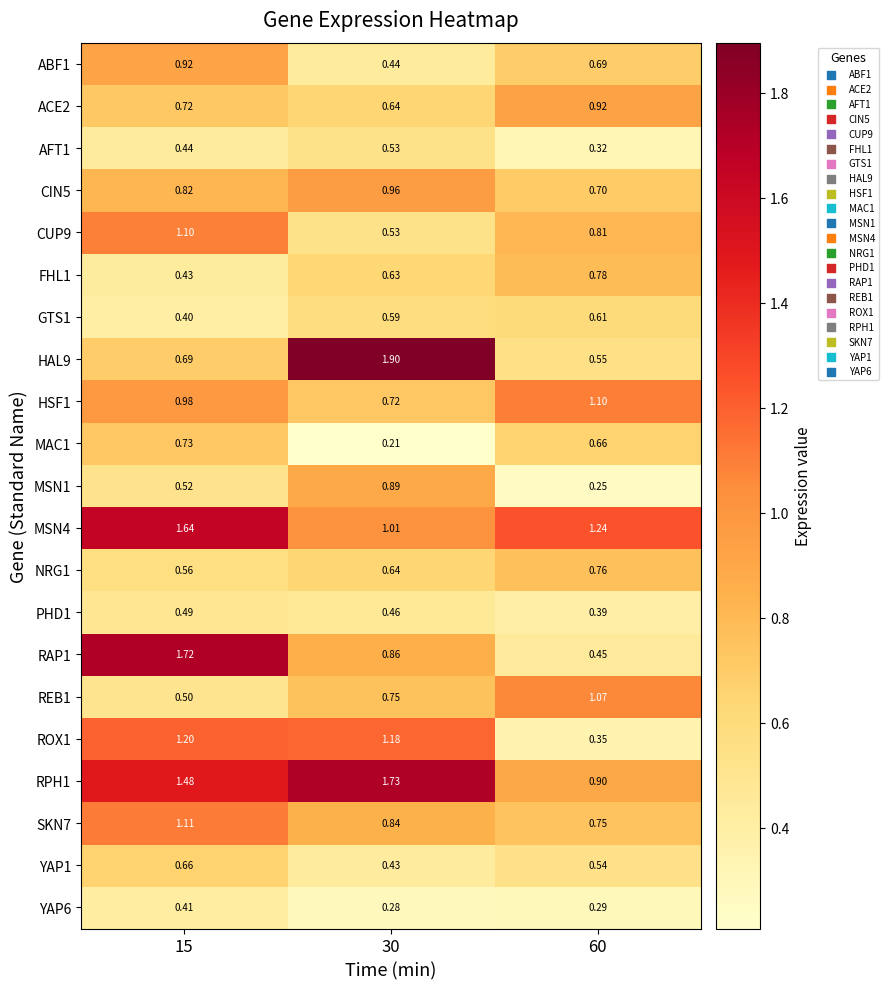

Is the value of PHD1 at 30 greater than the value of FHL1 at 30?

No